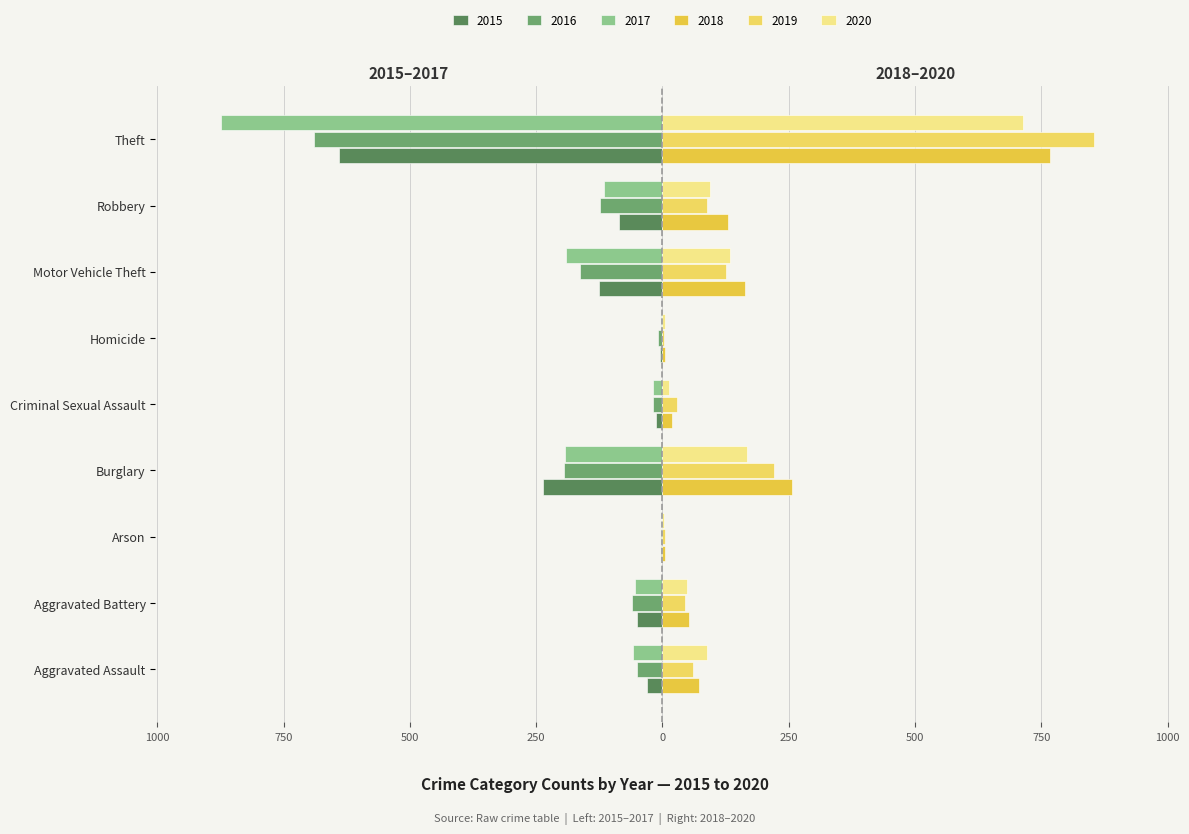

What is the difference between the 2015 values at Burglary and Criminal Sexual Assault?

223